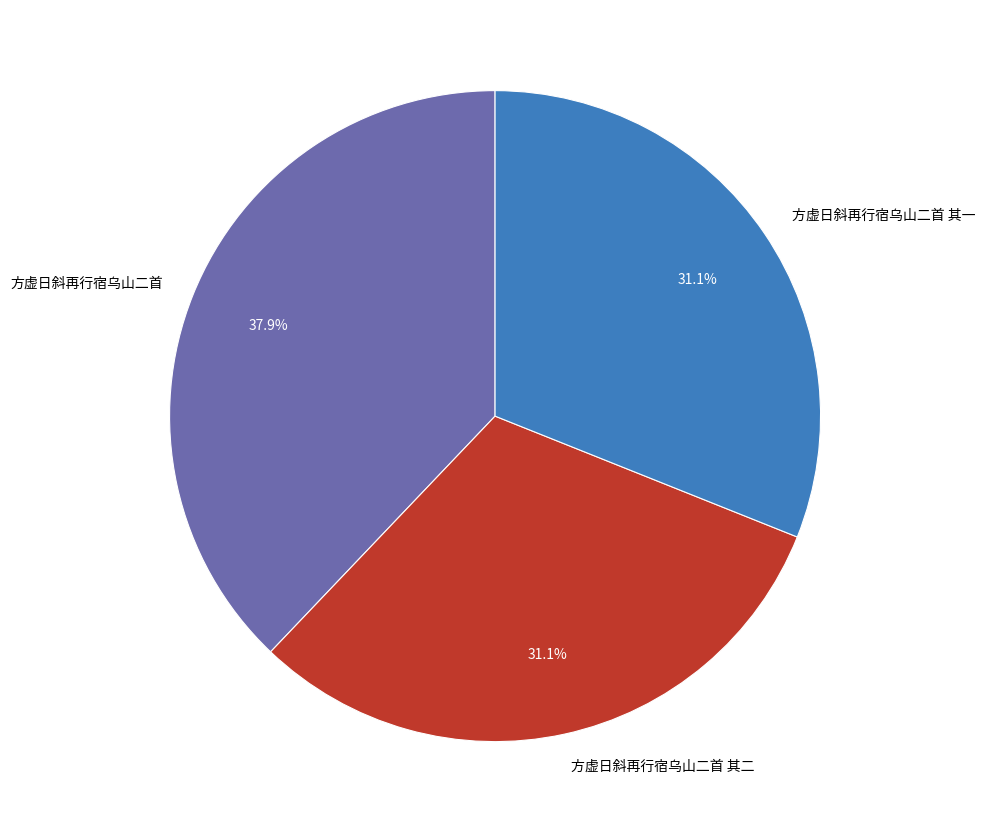

The 方虚日斜再行宿乌山二首 slice represents 51% of the pie. True or false?

False